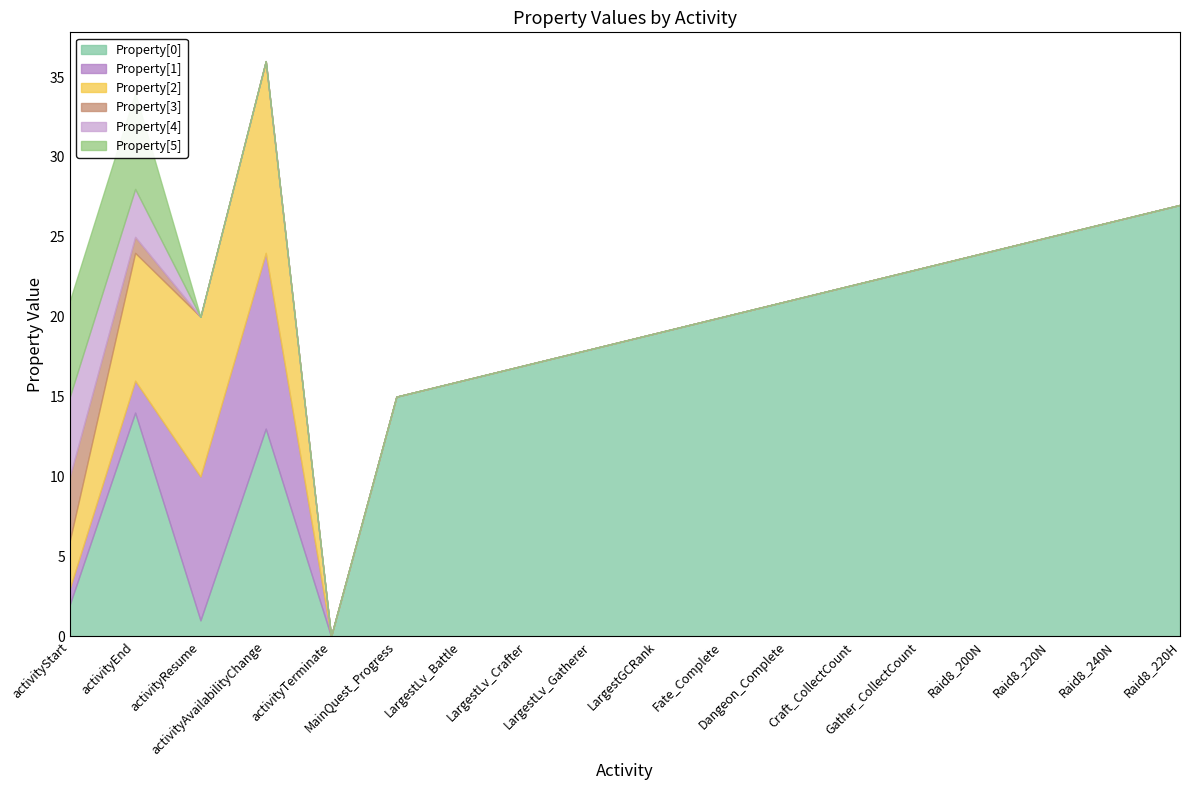

How many data points in Property[0] are less than 19?

9